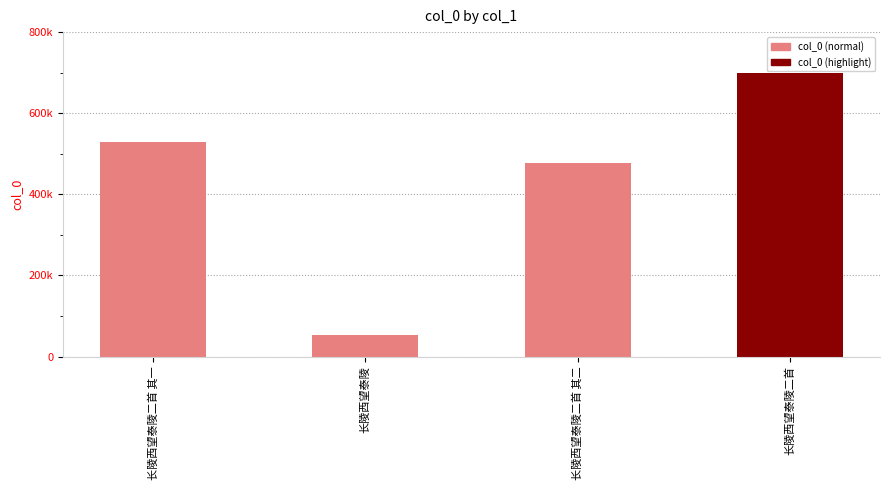

Which has a higher value, 长陵西望泰陵 or 长陵西望泰陵二首 其二?

长陵西望泰陵二首 其二